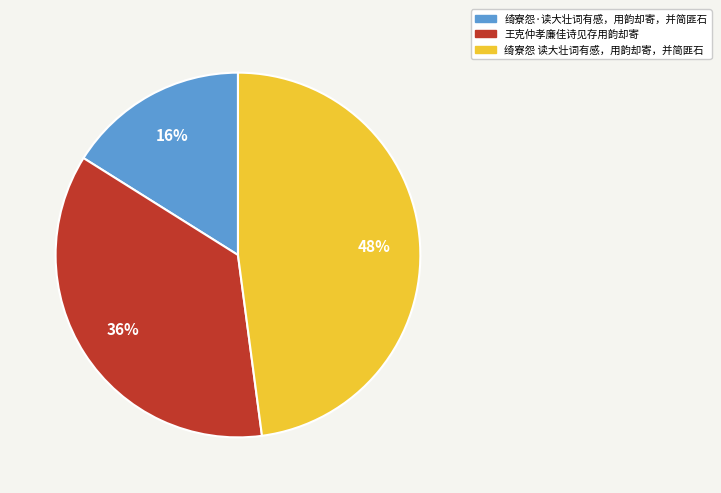

Is the sum of 王克仲孝廉佳诗见存用韵却寄 and 绮寮怨·读大壮词有感，用韵却寄，并简匪石 greater than half?

Yes